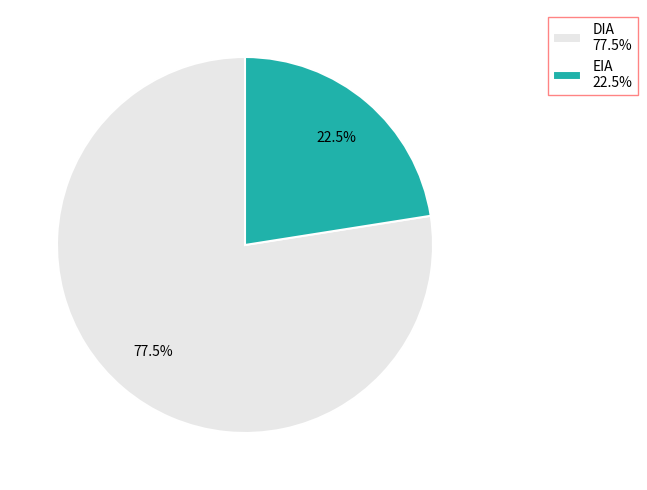

Which slice is the largest?

DIA